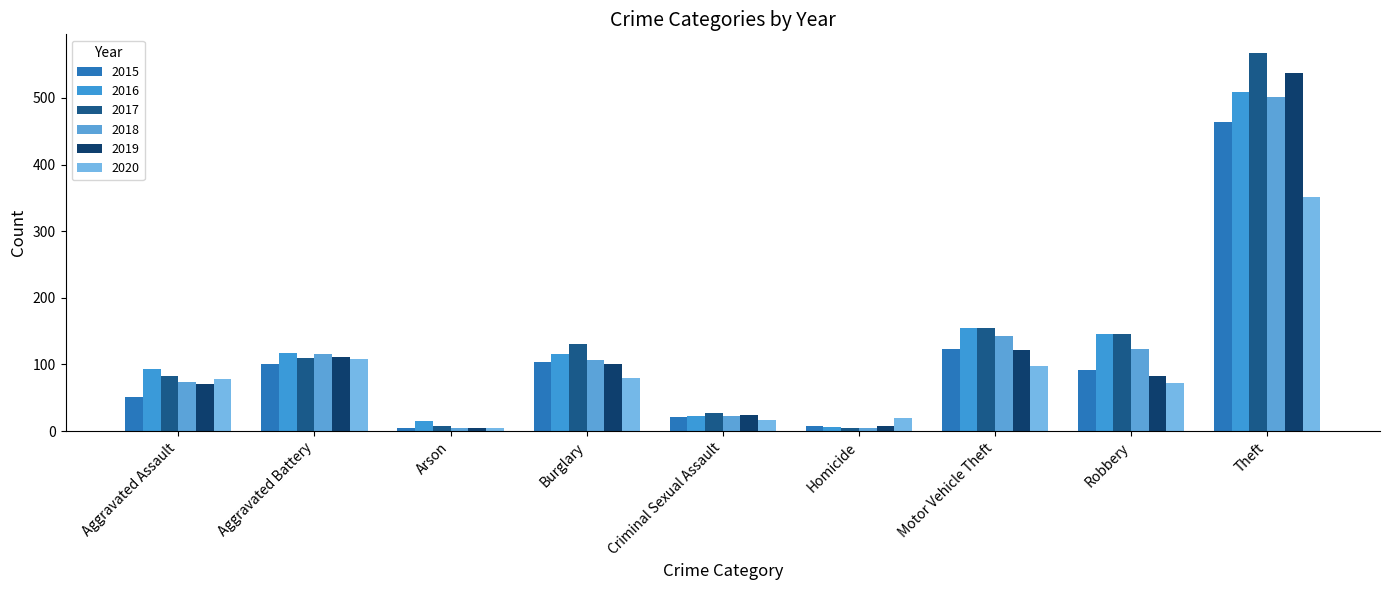

At which label does 2016 reach its peak?

Theft